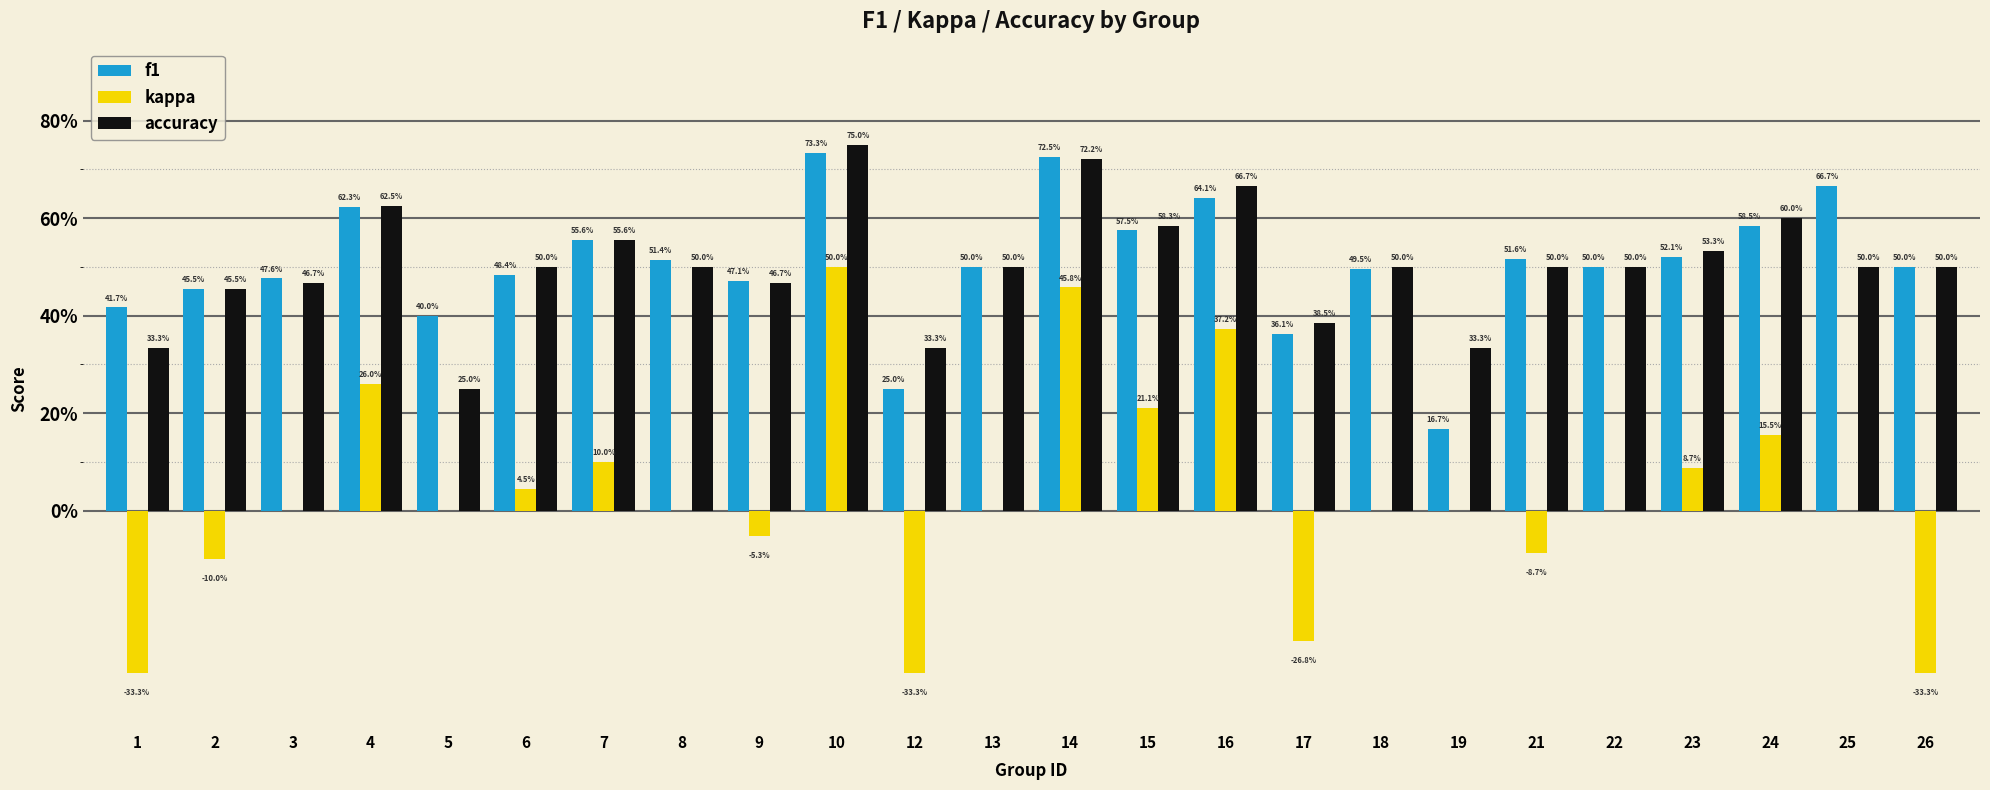

What is the difference between the second highest and minimum values in the f1 series?

0.6